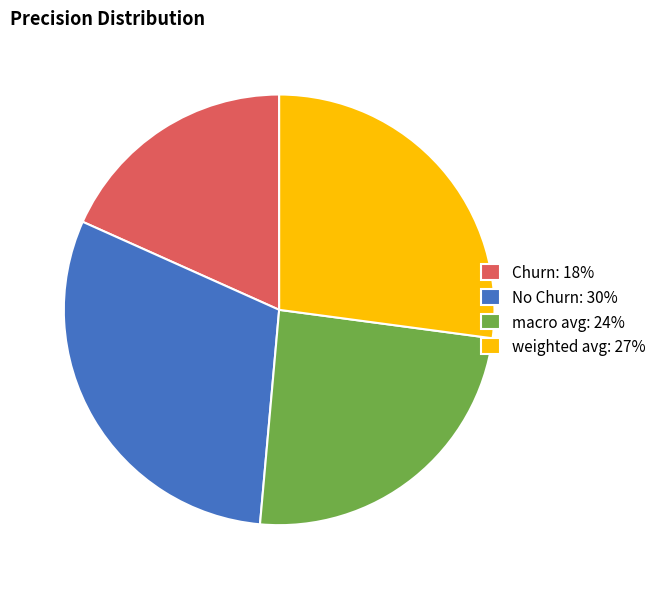

Between macro avg and Churn, which is larger?

macro avg